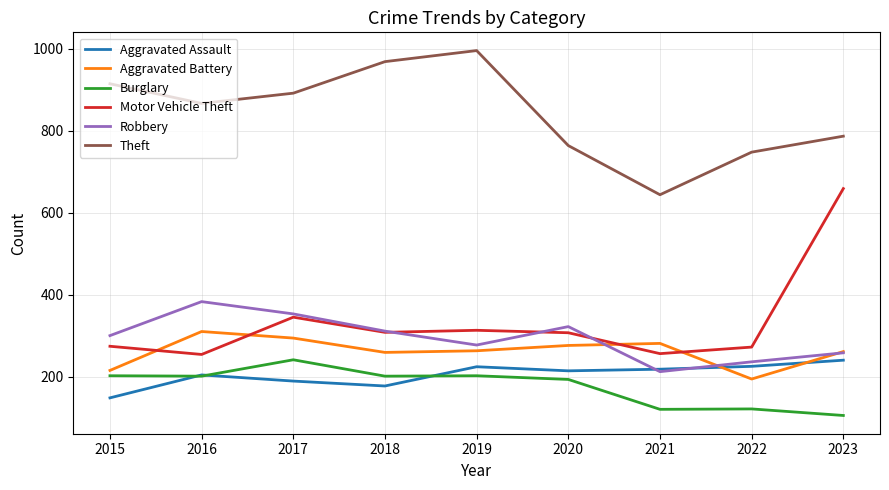

What is the spread (max minus min) of values at 2016?

666